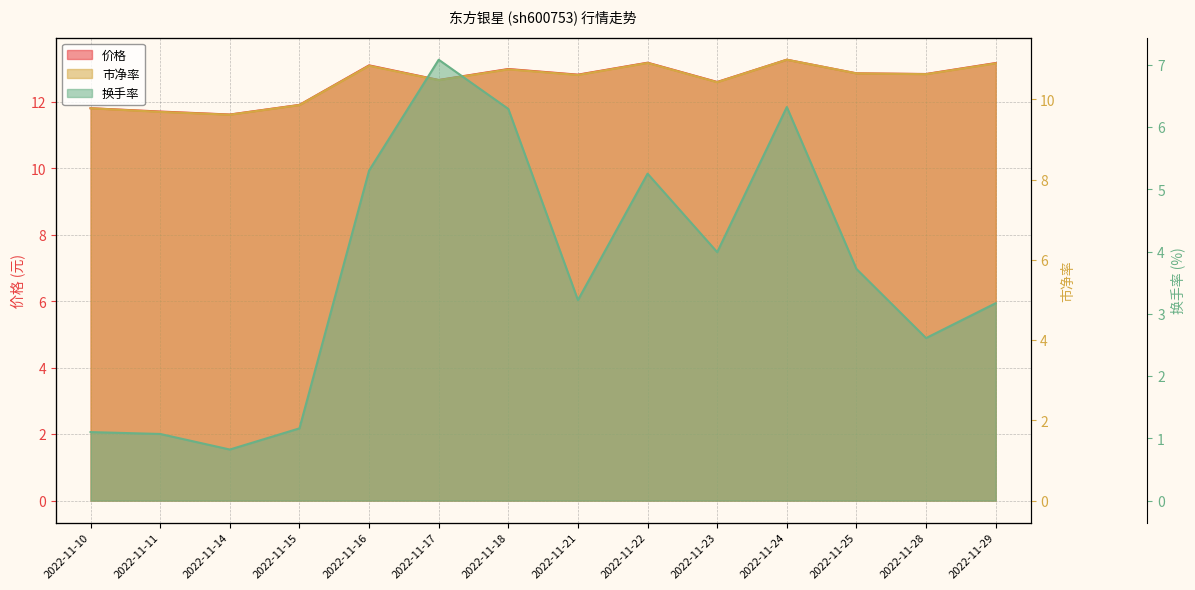

The value of 市净率 at 2022-11-29 is 4.6. True or false?

False